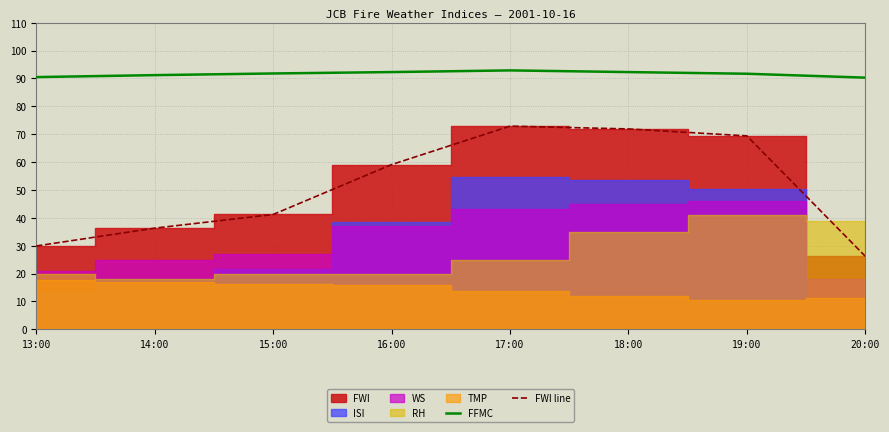

Is the value of FWI line at 20:00 greater than the value of FFMC at 14:00?

No